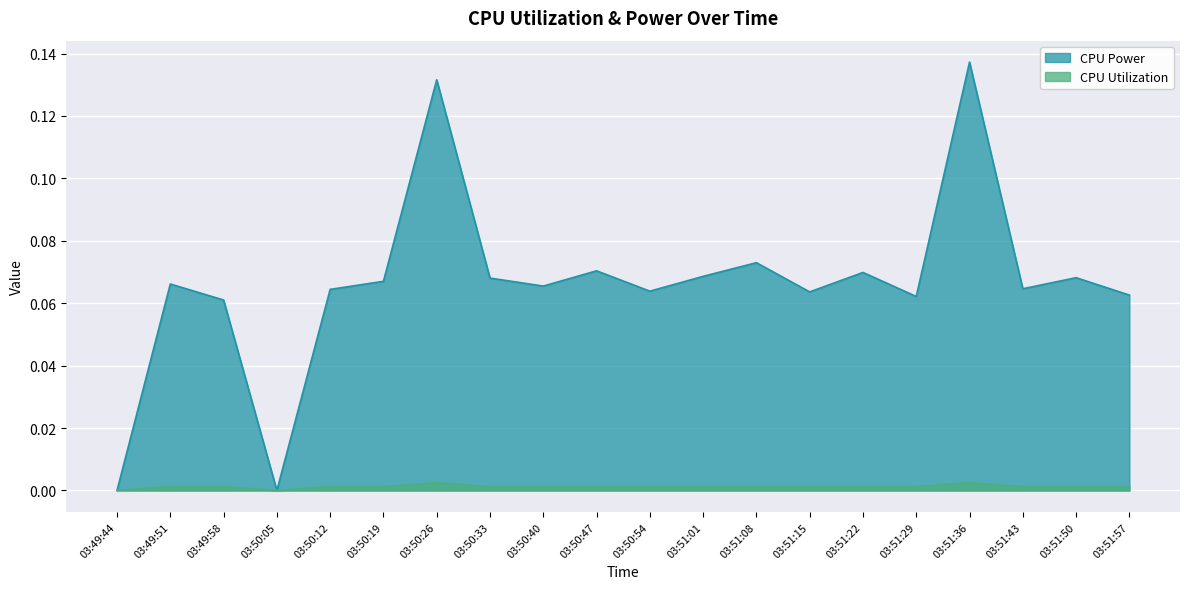

What is the sum of the CPU Power values at 03:50:47 and 03:49:51?

0.1